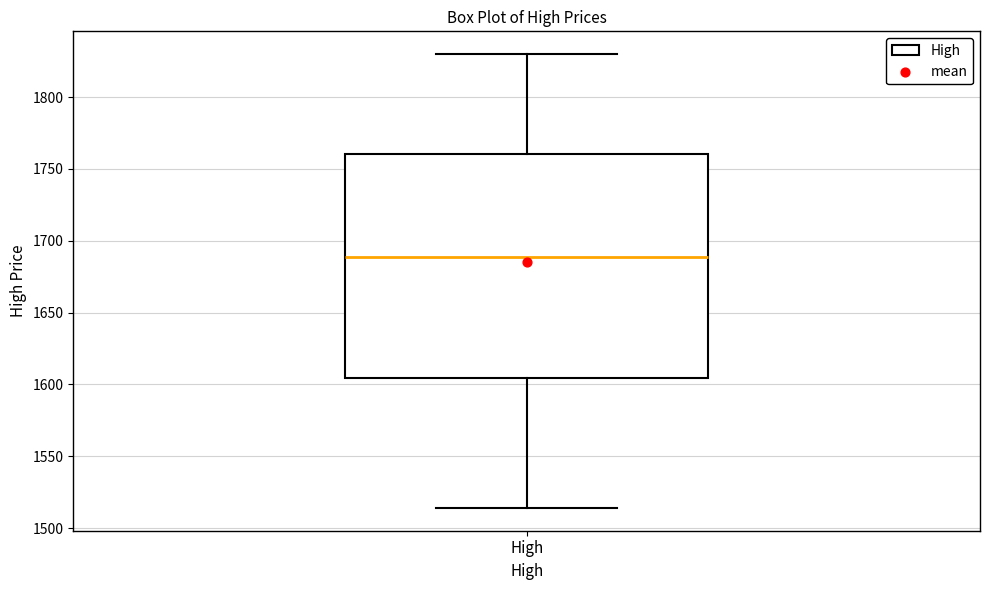

Where is the lower edge of the box for High on the y-axis? The values are not printed on the chart, so give them approximately, as read against the axis.

1605